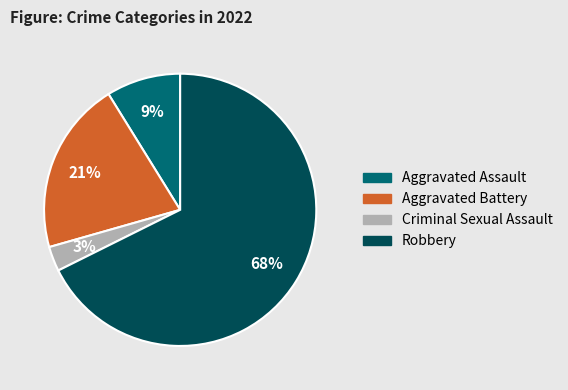

Rank the categories by value from highest to lowest.

Robbery, Aggravated Battery, Aggravated Assault, Criminal Sexual Assault